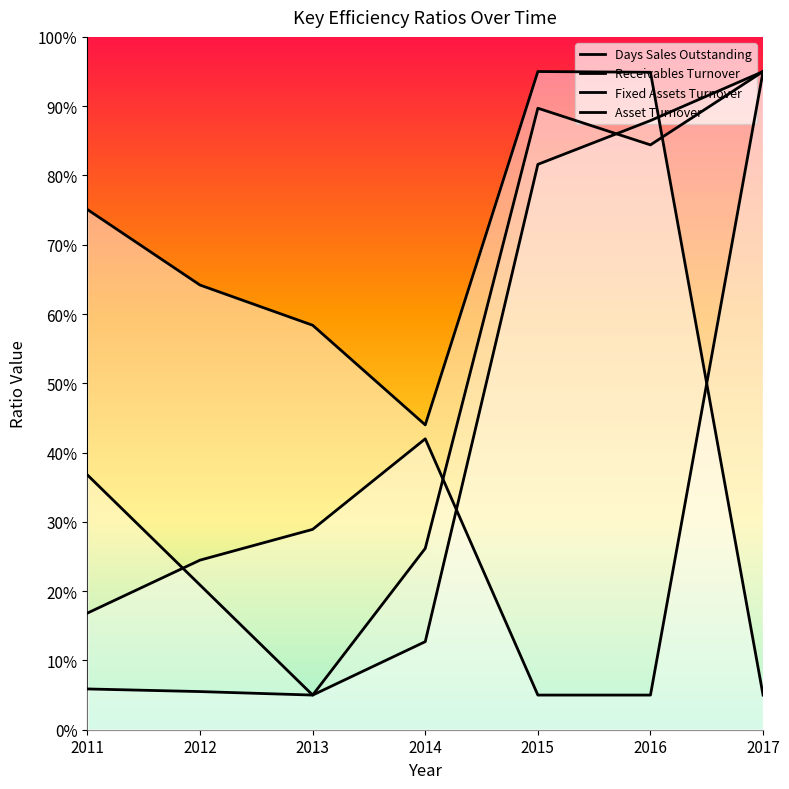

At which category does Asset Turnover reach its first local peak?

2015